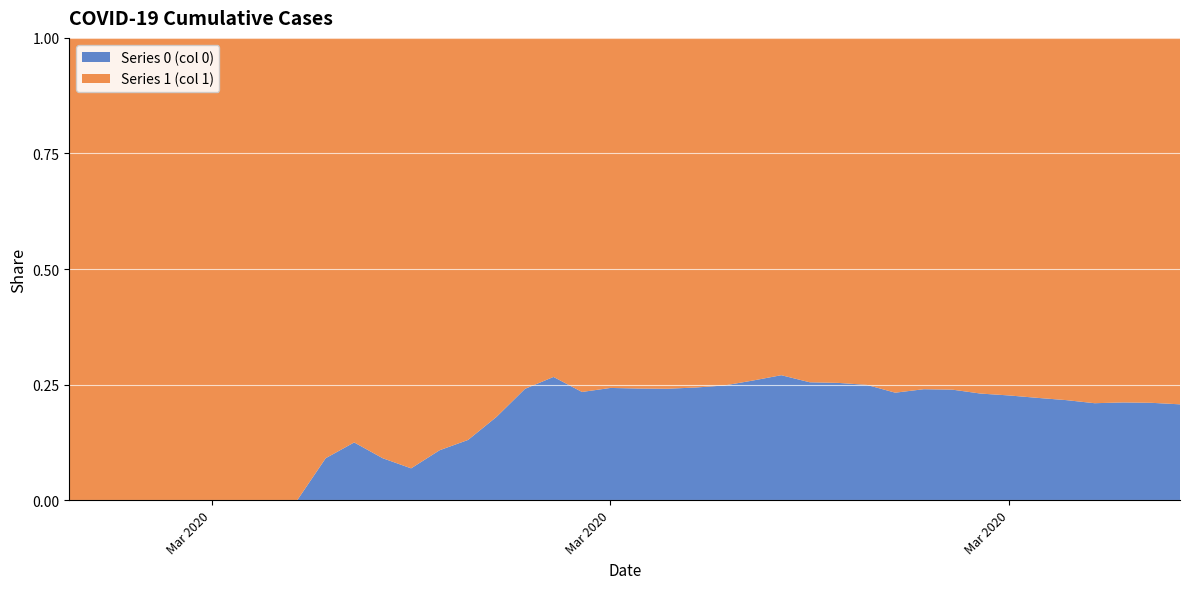

What is the total value across all series at 2020-03-24?

1031